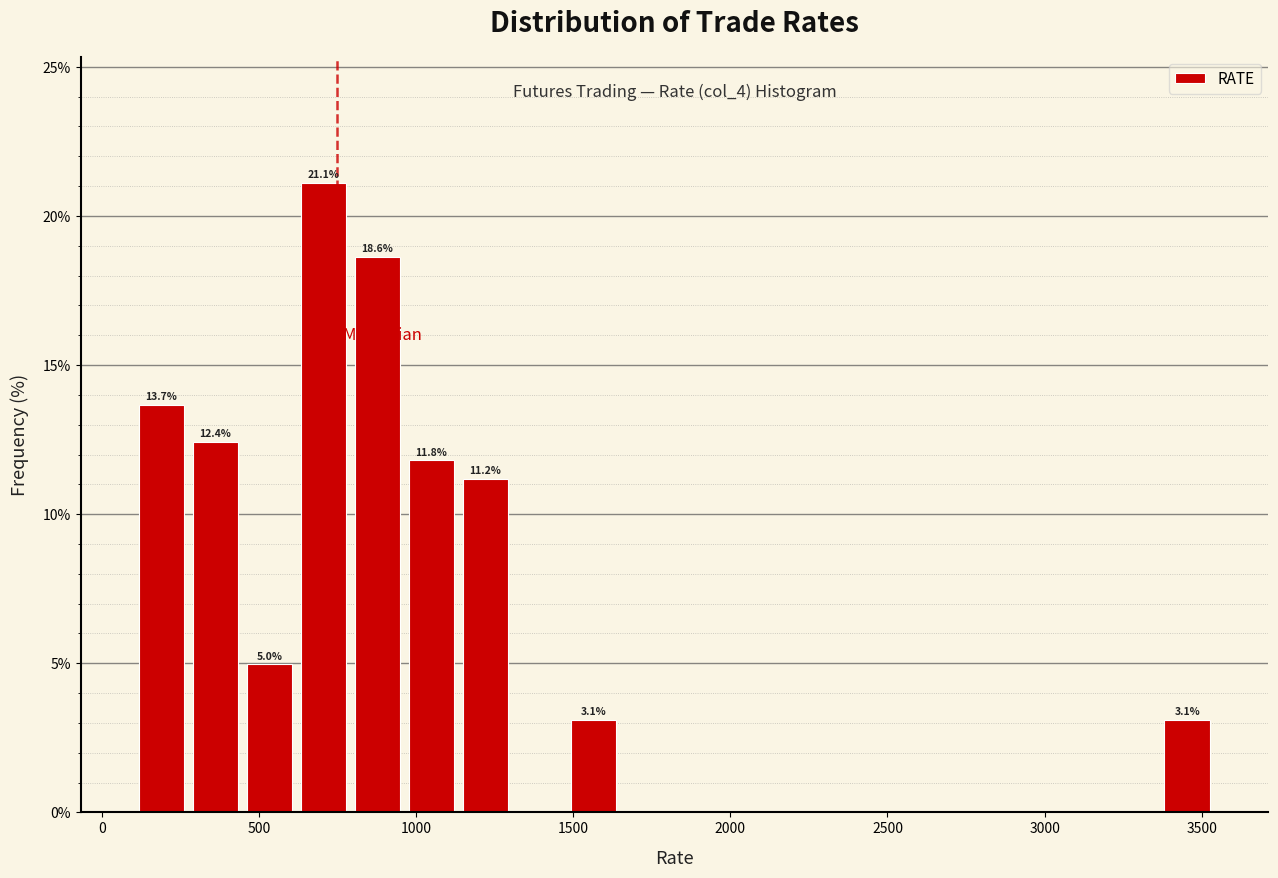

Around what value on the x-axis is the tallest bar? Give the approximate position of its centre, as read against the axis.

700